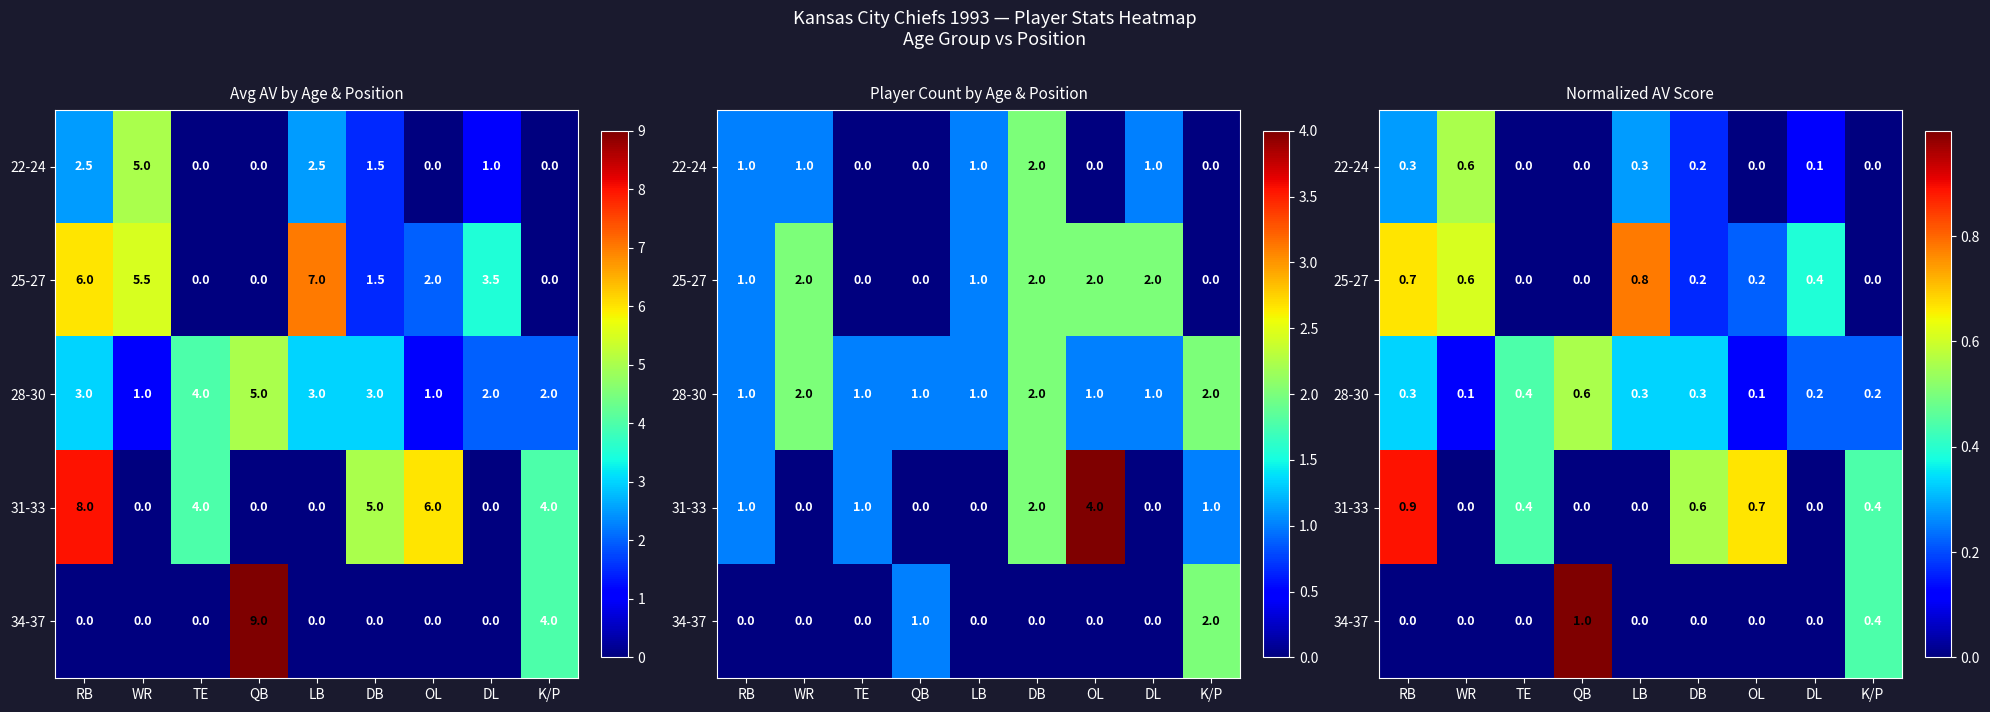

True or false: 31-33 has a value of 0.3 at TE.

False